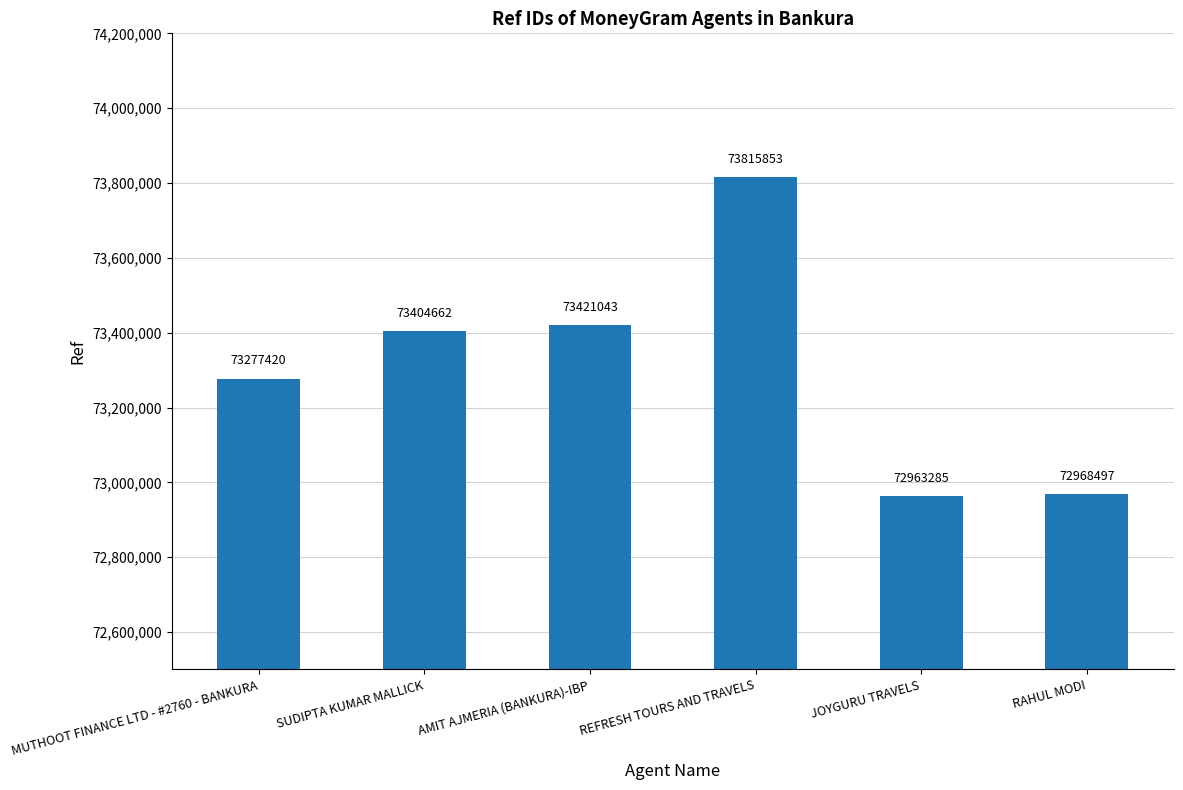

How many series are shown in this chart?

1